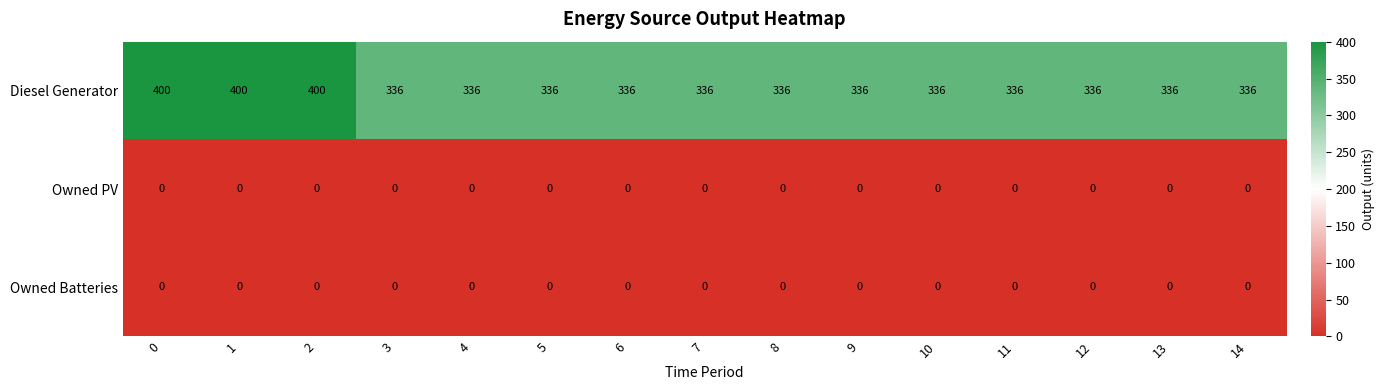

What is the minimum value for Diesel Generator?

336